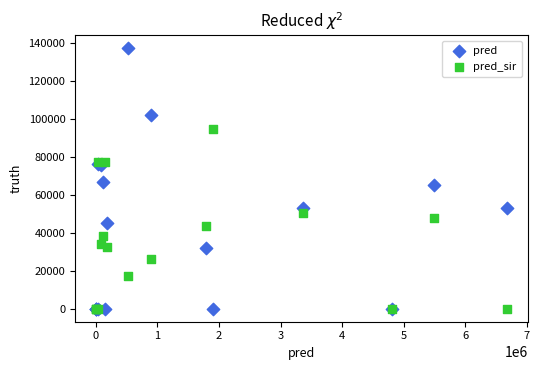

Which series contains the highest Y value?

pred